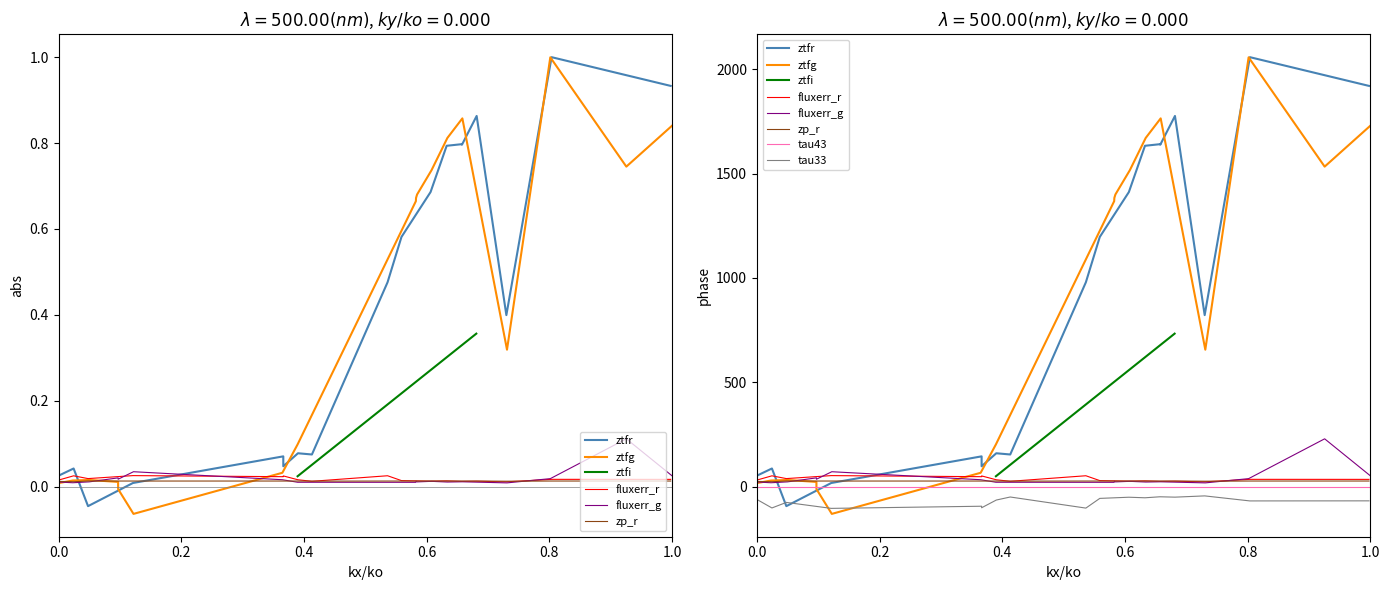

True or false: fluxerr_r and ztfg cross at least once.

True